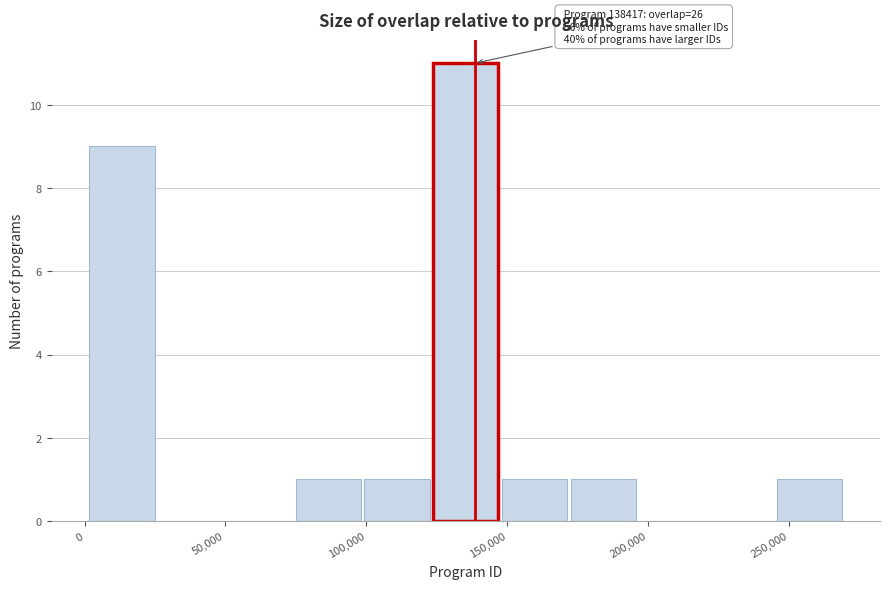

Which range on the x-axis has the tallest bar?

125000 to 150000